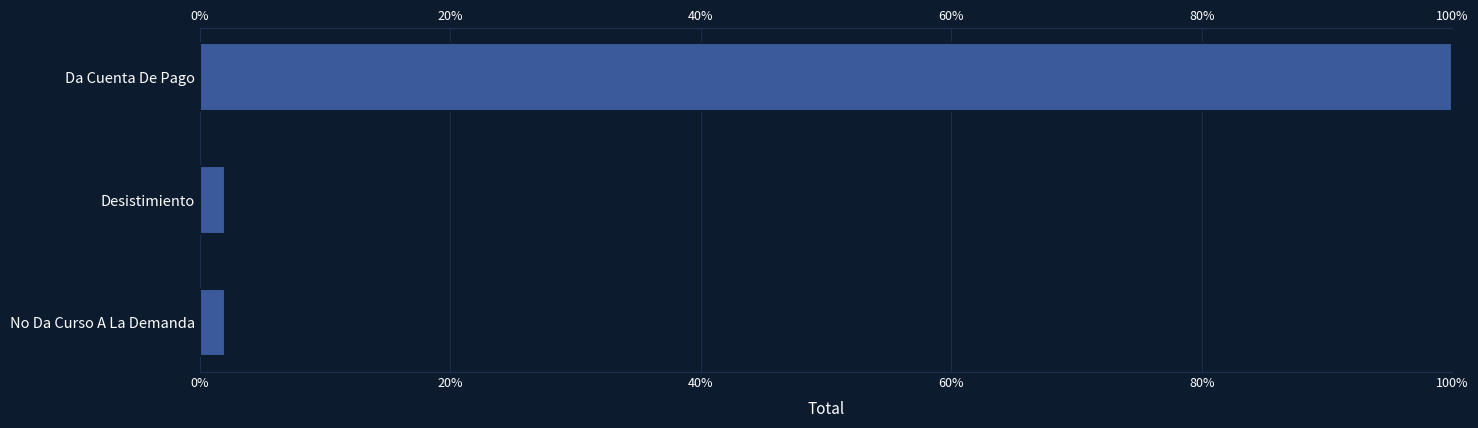

The chart shows a value of 100.0 at Da Cuenta De Pago. True or false?

True